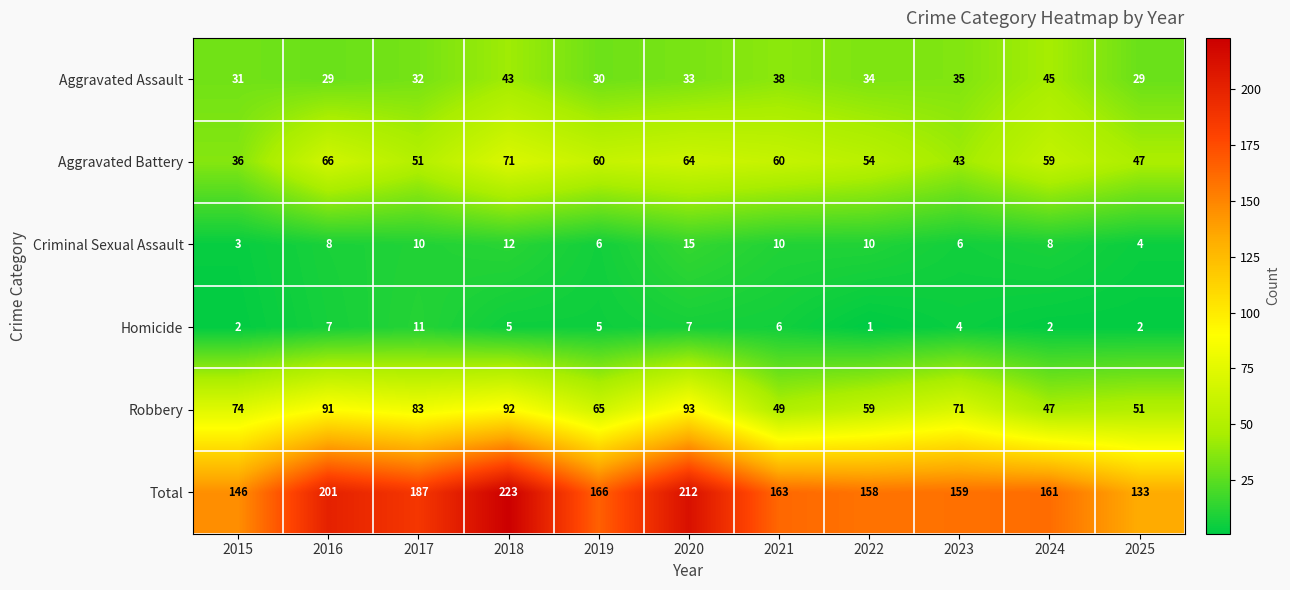

What is the difference between the highest and lowest values at 2023?

155